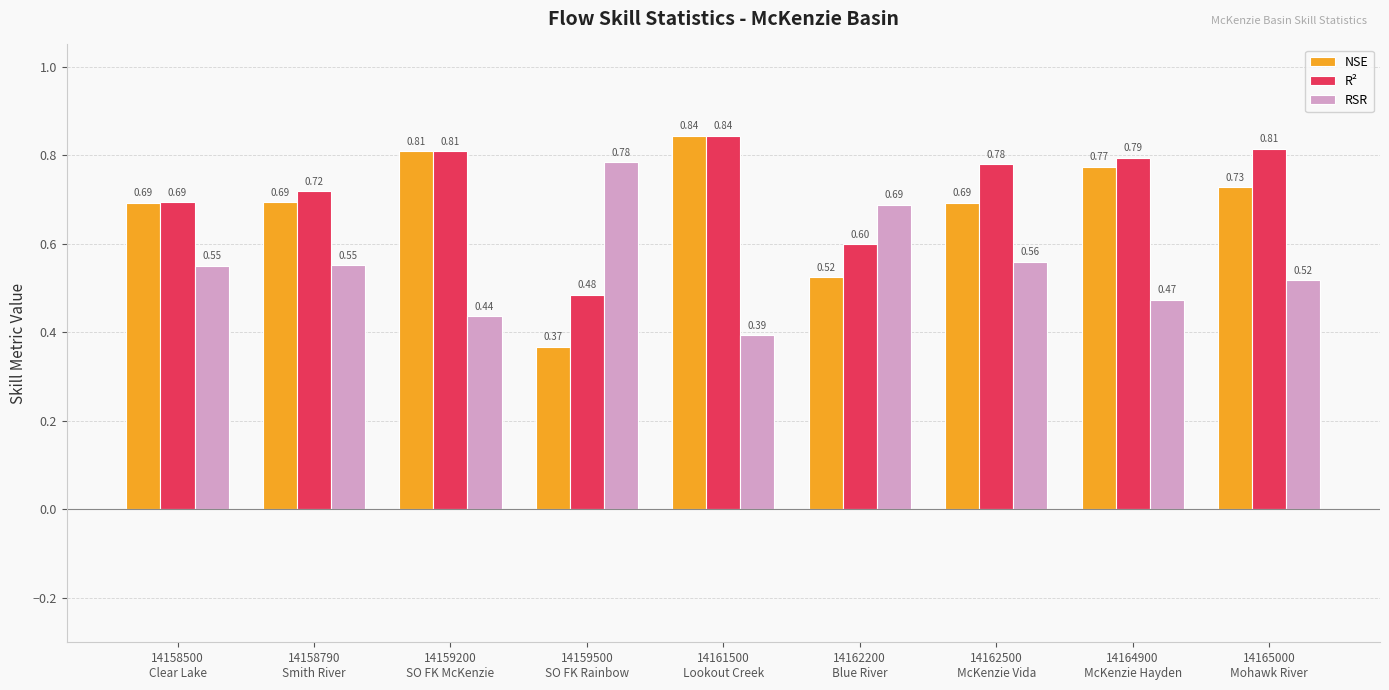

How many bars are there in total?

27